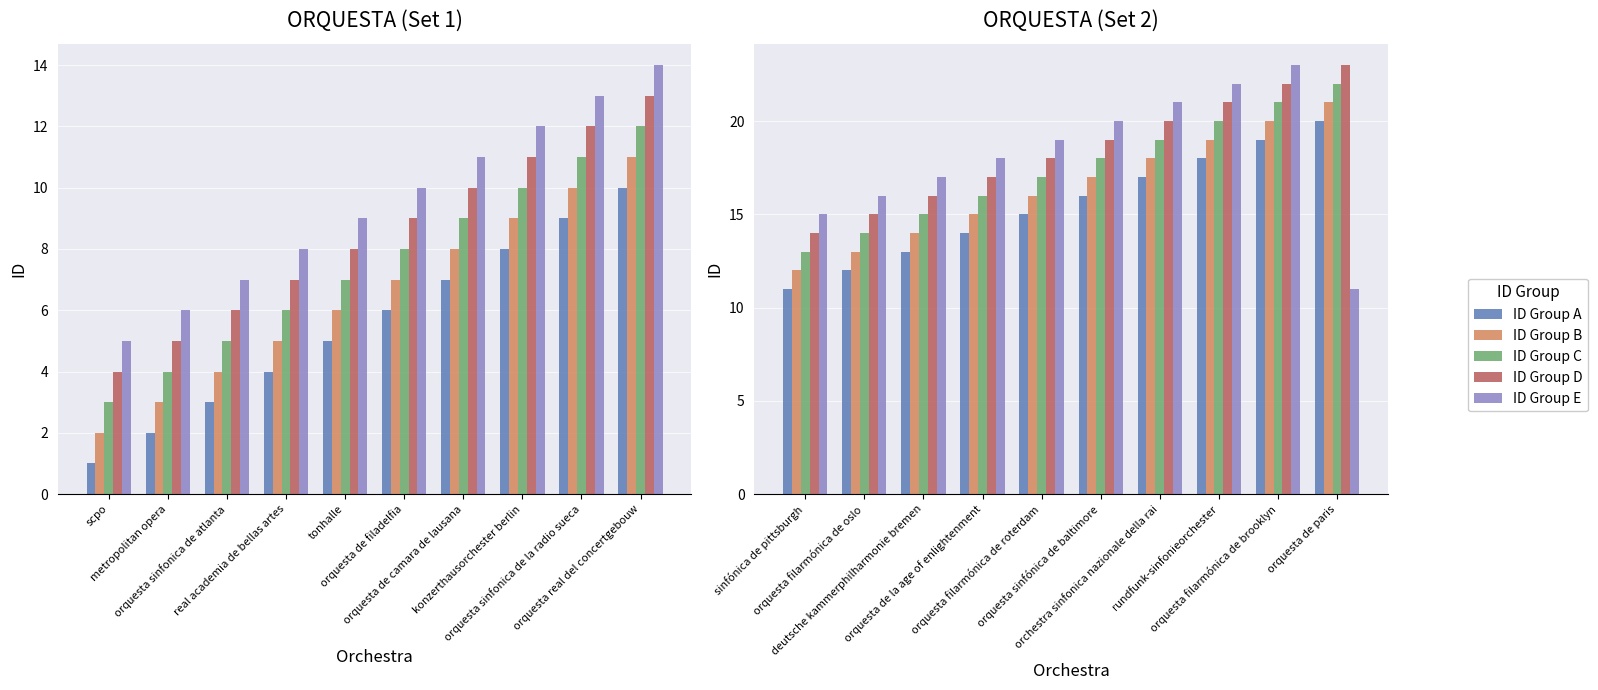

The ID Group C series shows 29 at orchestra sinfonica nazionale della rai. True or false?

False